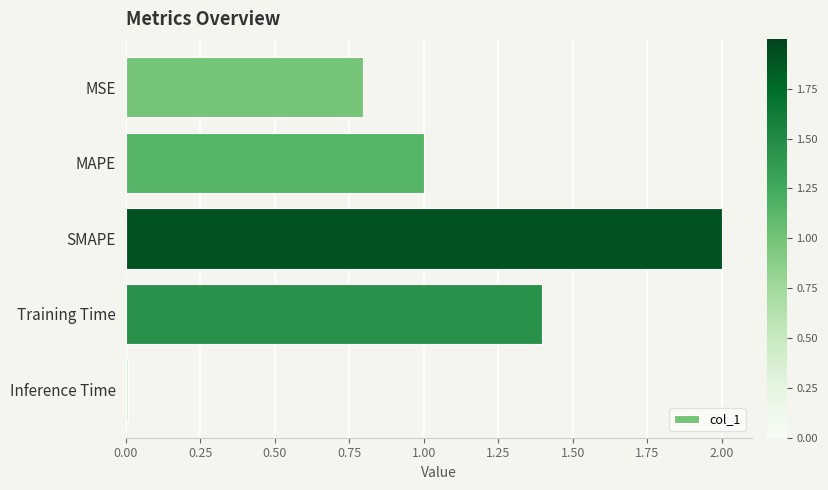

What is the sum of the values at SMAPE and MAPE?

3.0